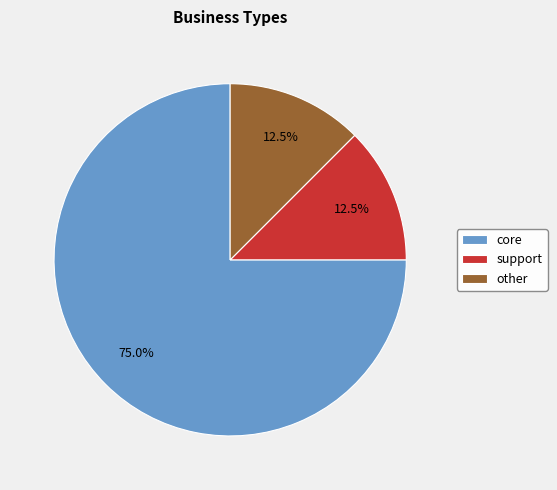

Approximately how many times larger is the value at support compared to other?

1.0